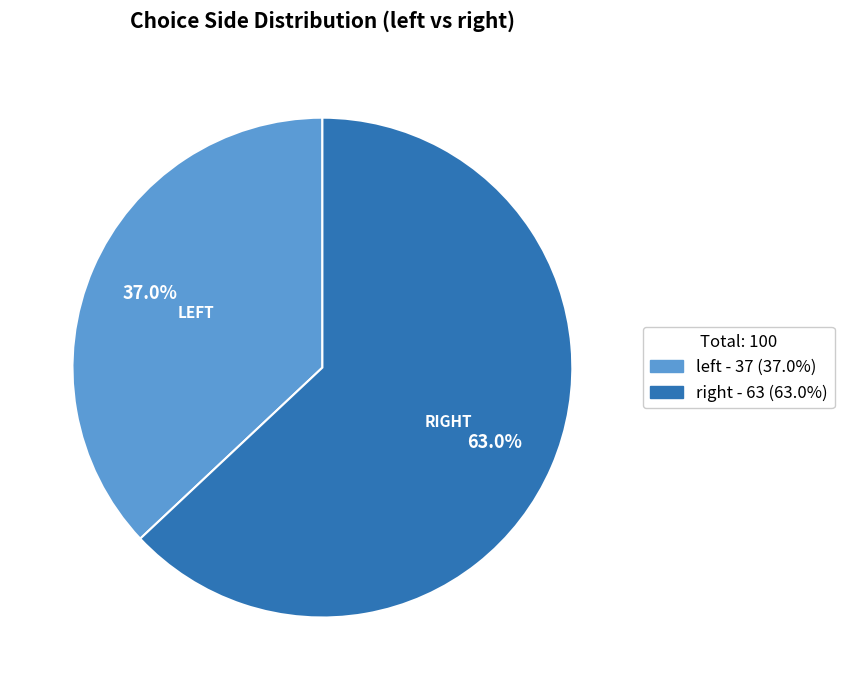

What is the smallest slice in the pie chart?

left